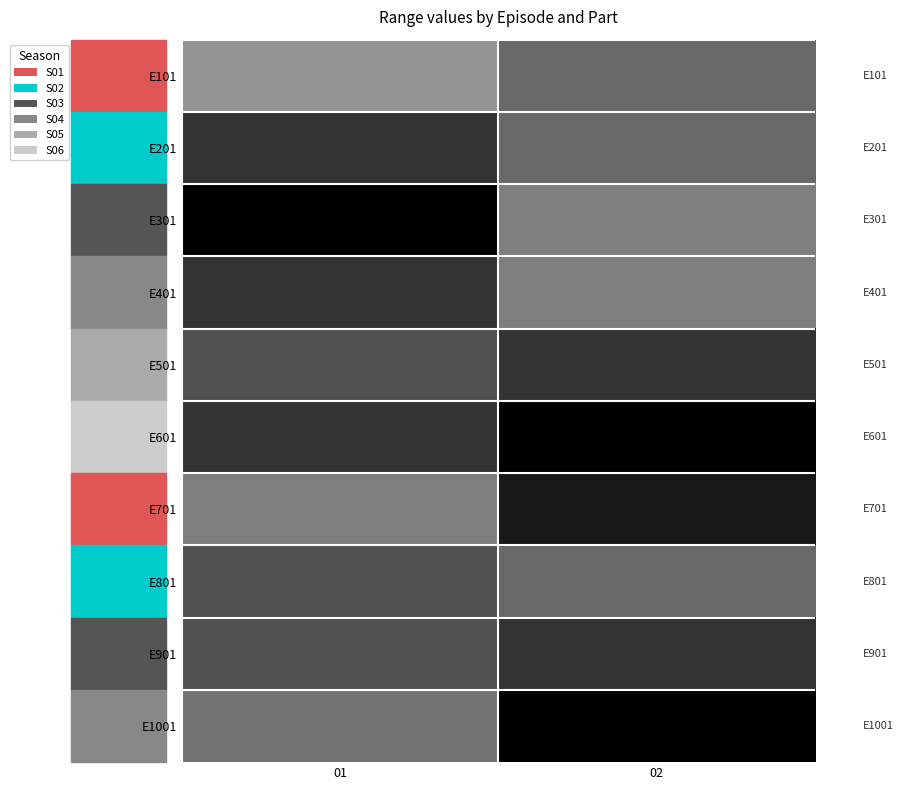

Reading right to left, extract all data points from this chart.

E101: 02=80	01=60
E201: 02=80	01=100
E301: 02=70	01=120
E401: 02=70	01=100
E501: 02=100	01=90
E601: 02=120	01=100
E701: 02=110	01=70
E801: 02=80	01=90
E901: 02=100	01=90
E1001: 02=120	01=75